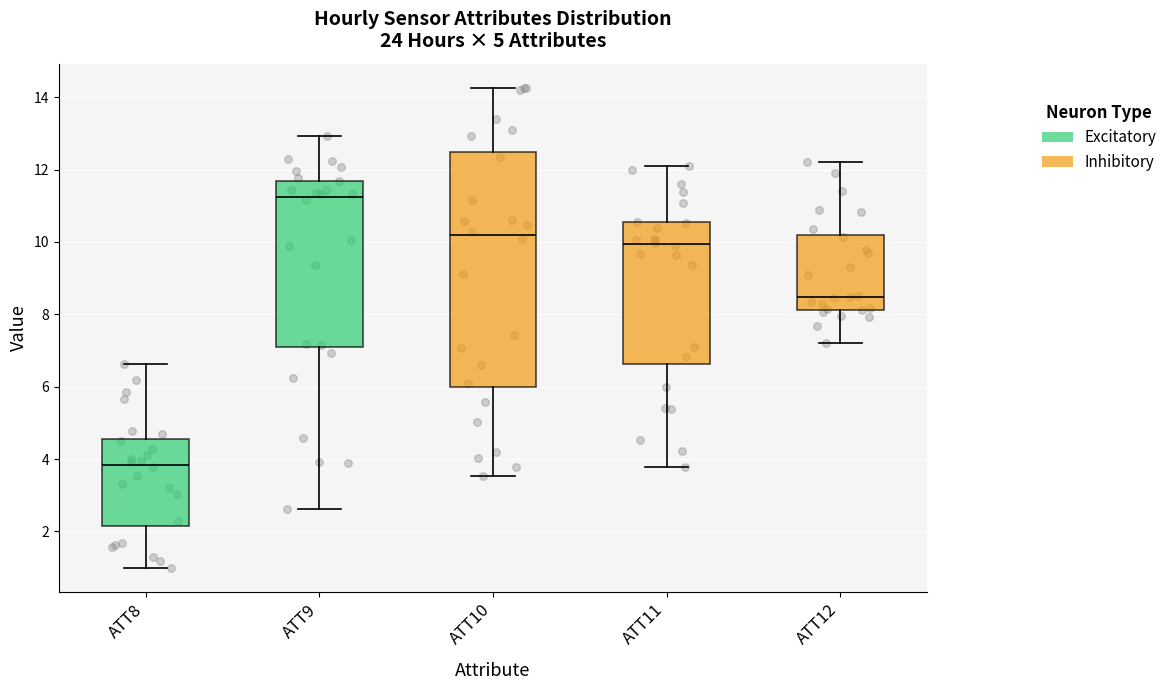

Reading left to right, read every box against the y-axis: the position of its median line, the range the box covers, and the ends of its whiskers. The values are not printed on the chart, so give them approximately, as read against the axis.

ATT8: median 3.8, box 2.2 to 4.6, whiskers 1.0 to 6.6
ATT9: median 11.2, box 7.0 to 11.6, whiskers 2.6 to 13.0
ATT10: median 10.2, box 6.0 to 12.4, whiskers 3.6 to 14.2
ATT11: median 10.0, box 6.6 to 10.6, whiskers 3.8 to 12.0
ATT12: median 8.4, box 8.2 to 10.2, whiskers 7.2 to 12.2